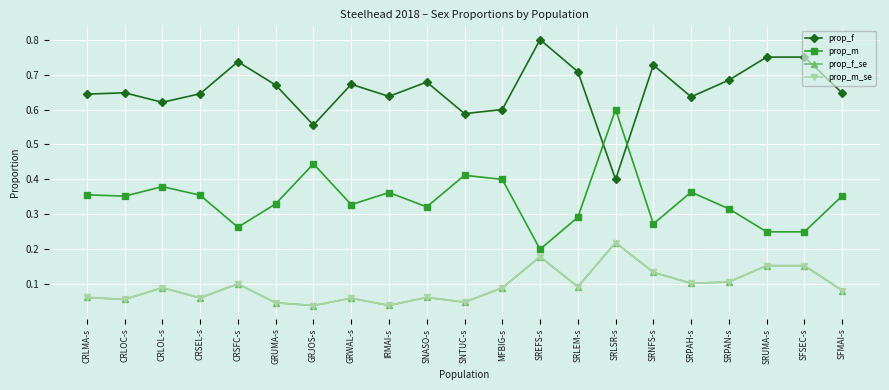

Is the value of prop_m_se at SRUMA-s greater than the value of prop_m at IRMAI-s?

No